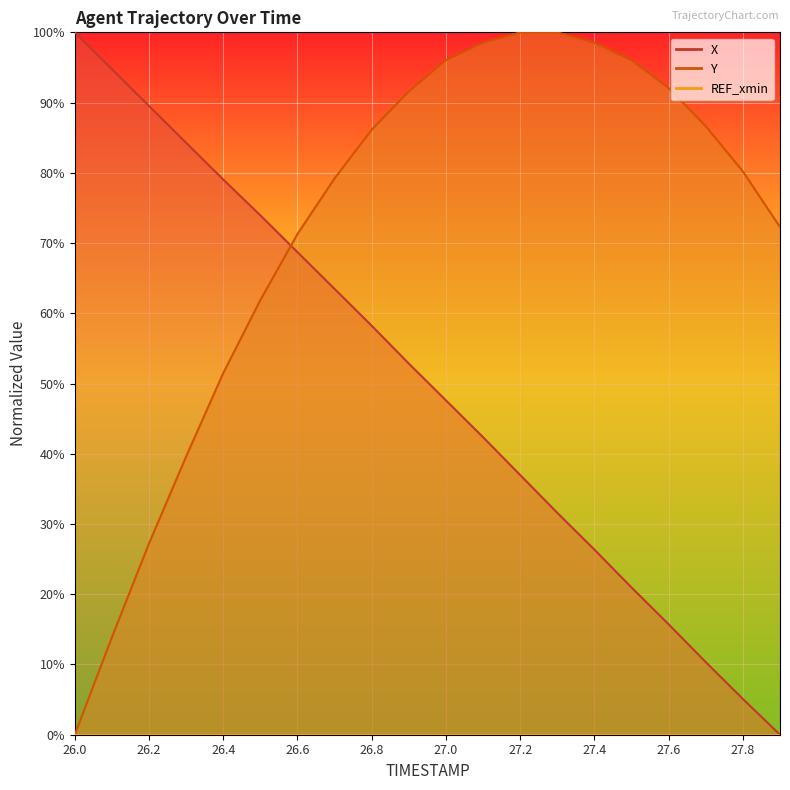

What is the label of the 1st point from the right?

27.9